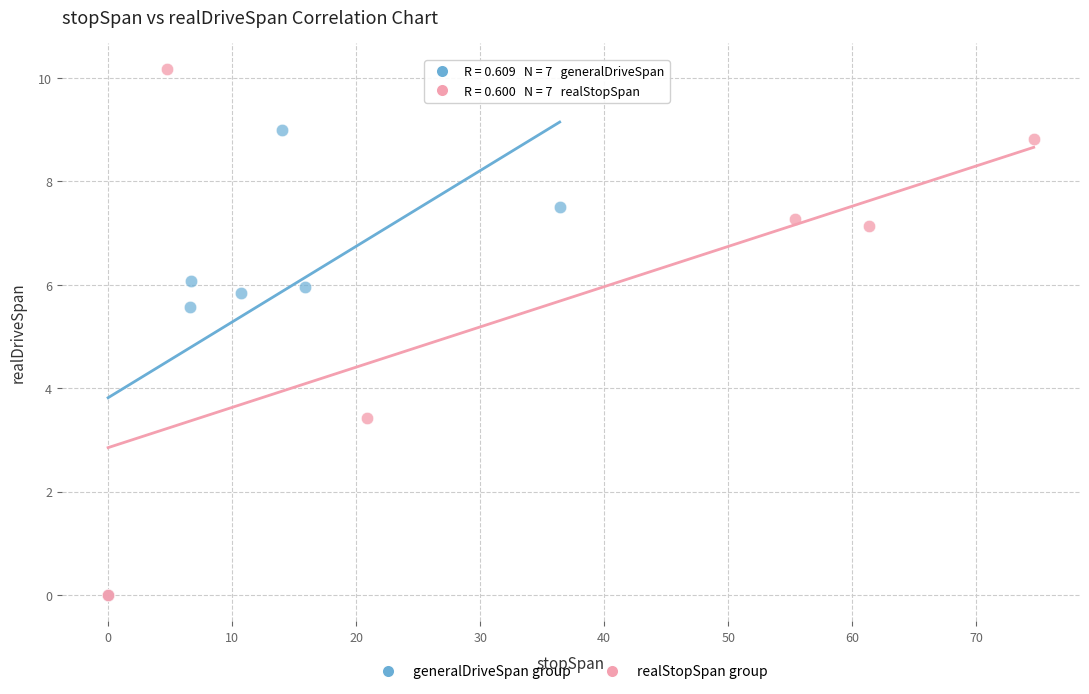

Which series has the widest spread of Y values?

realStopSpan group